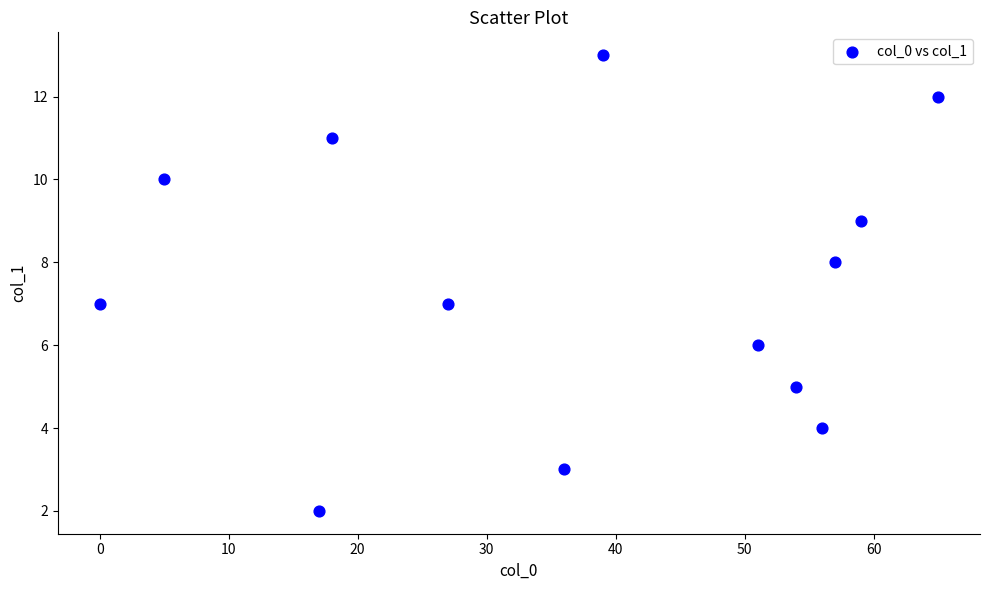

What is the range of X values (max minus min)?

65